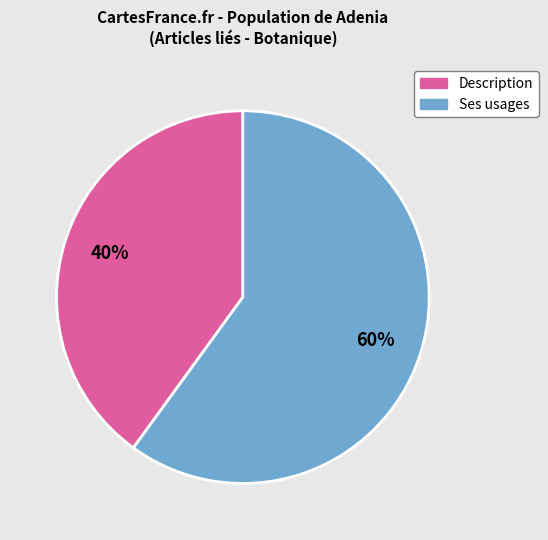

Which category has the biggest portion of the pie?

Ses usages